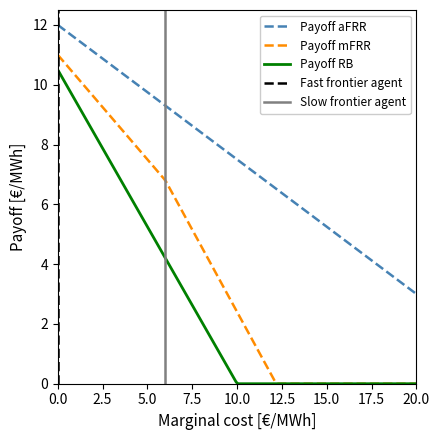

True or false: Payoff aFRR and Payoff RB intersect in this chart.

False